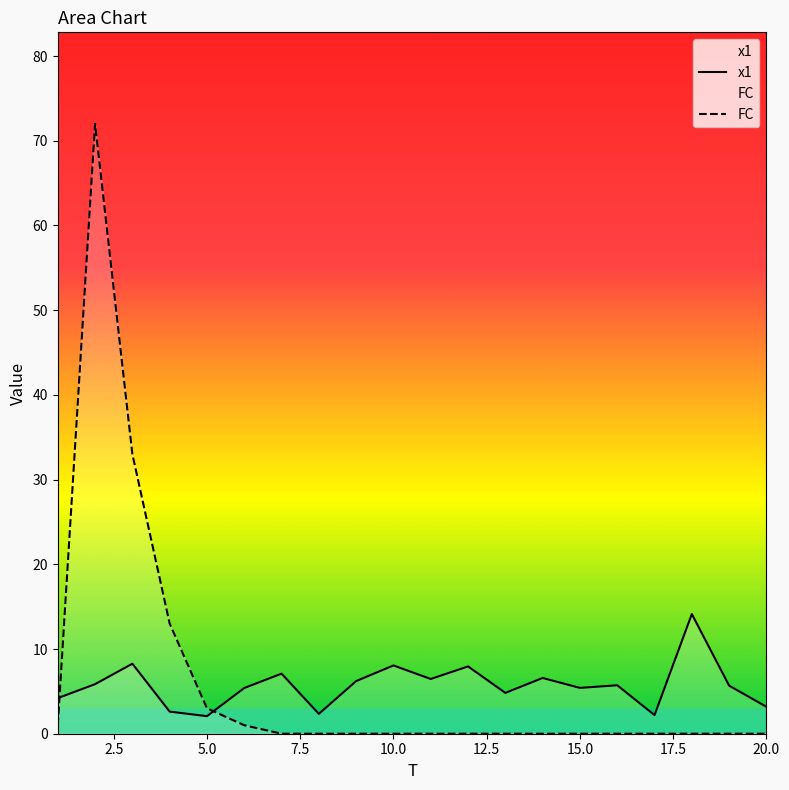

The value of FC at 20.0 is 30.1. True or false?

False